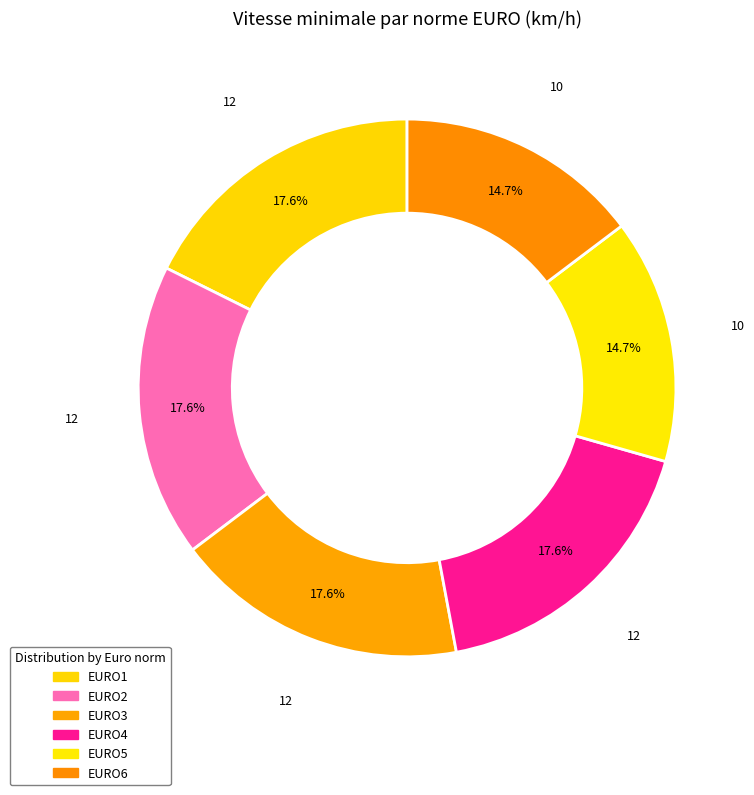

Which category has the biggest portion of the pie?

EURO1